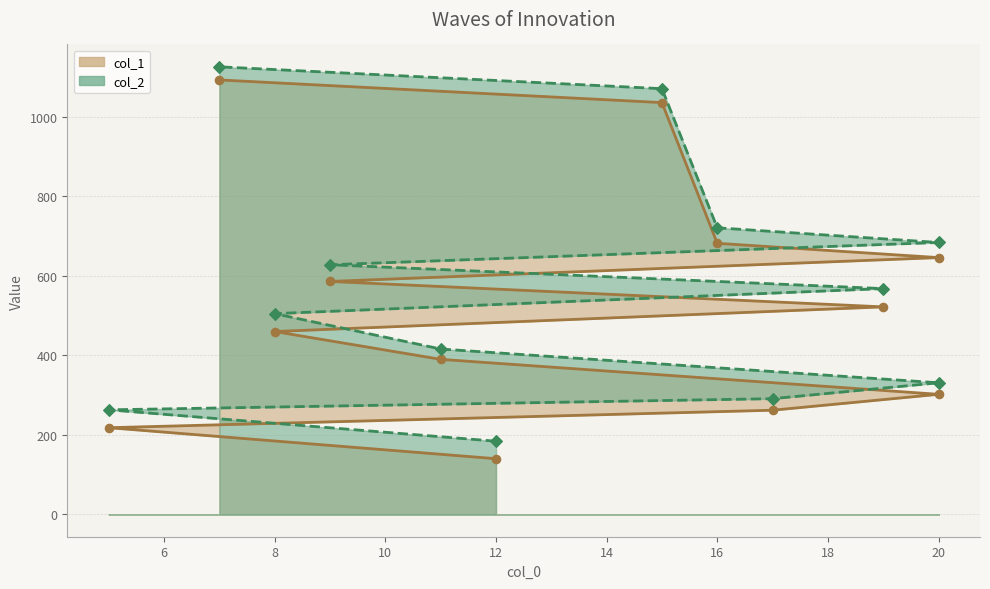

Which series has the widest spread of Y values?

col_1